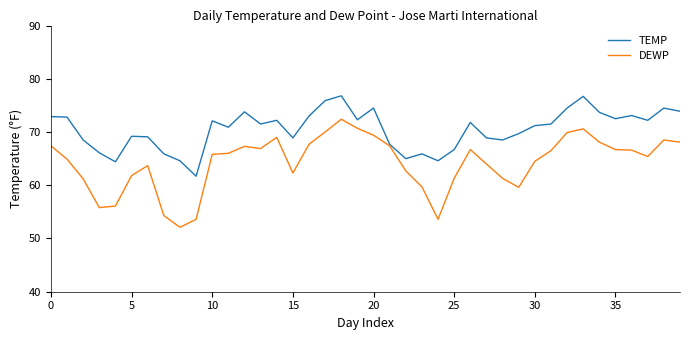

What is the average value of the DEWP series?

64.2